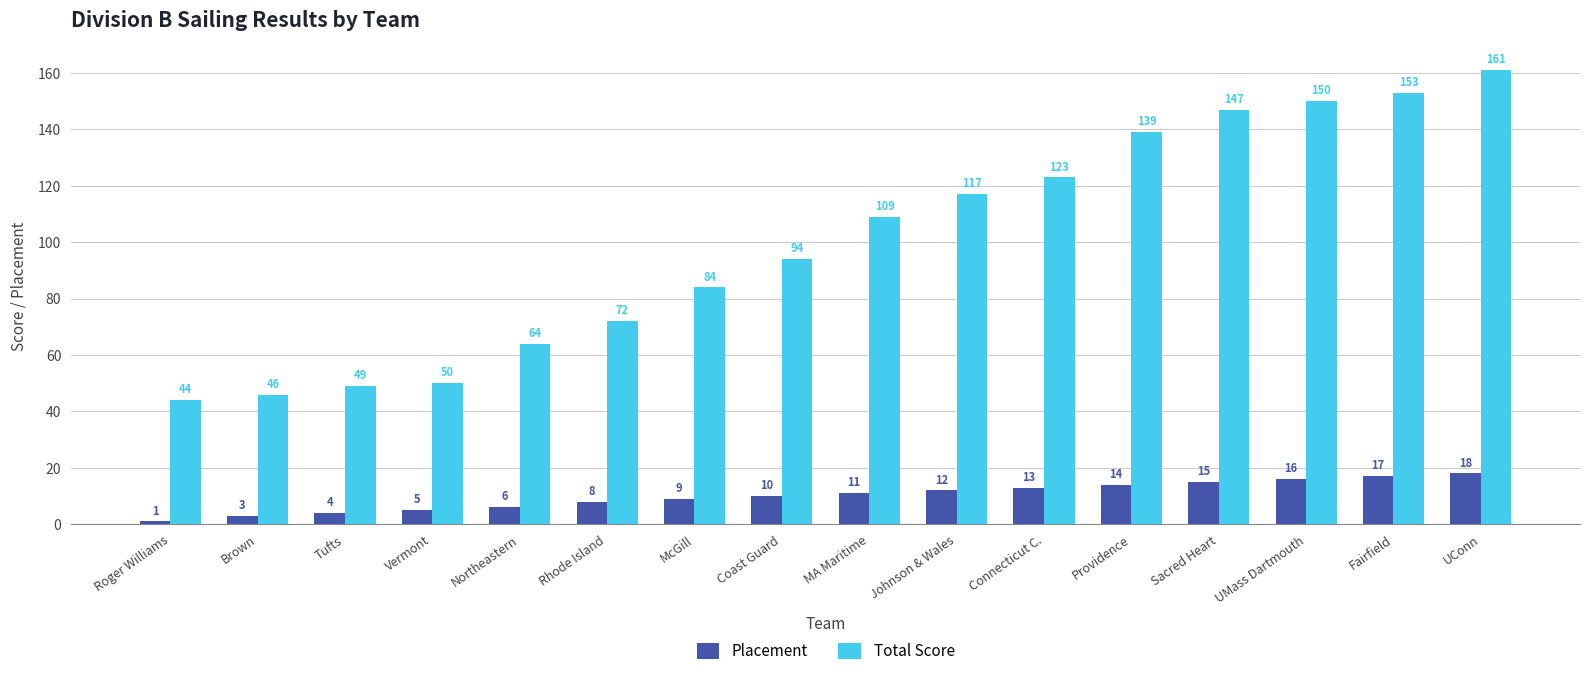

List the series in order of their peak value, highest first.

Total Score, Placement